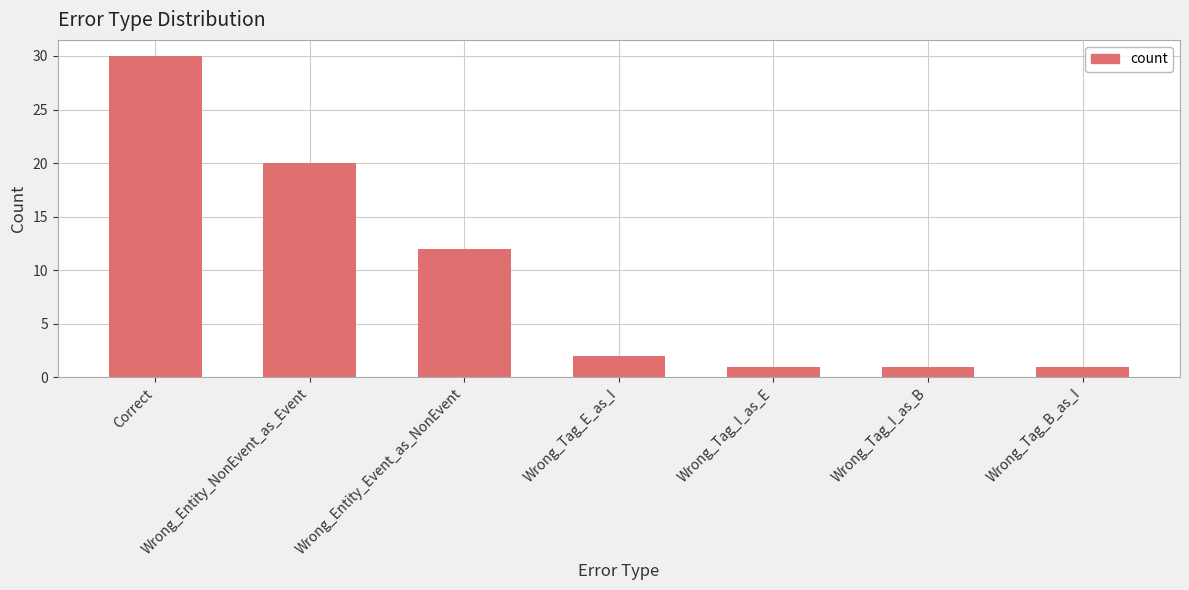

Is it true that the value at Correct is 15?

False